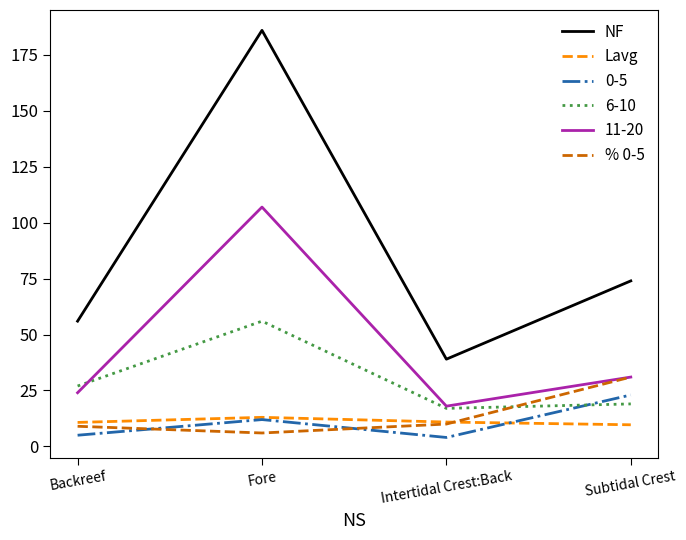

At which category does the chart reach its peak across all series?

Fore